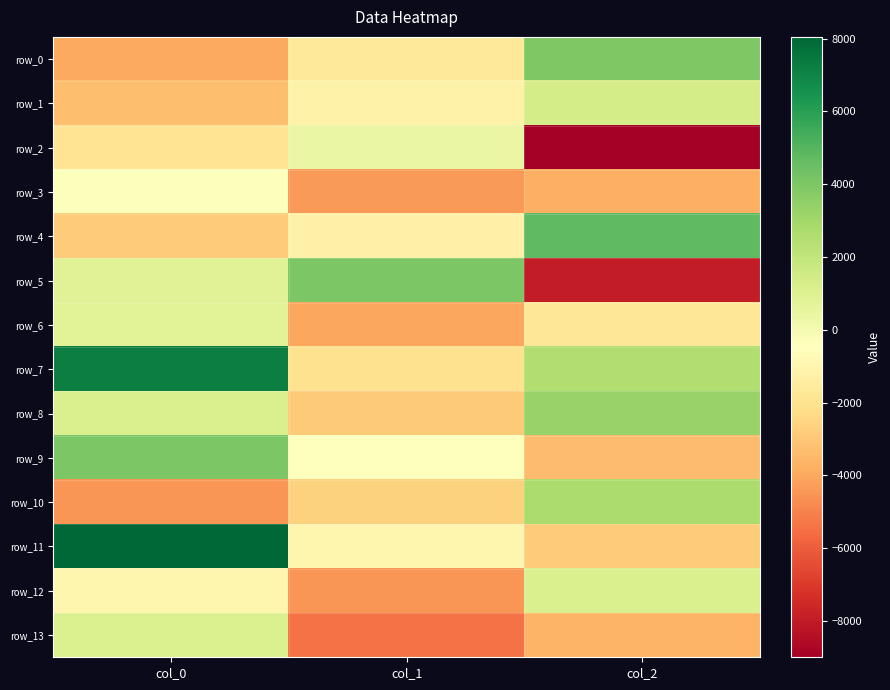

Which has a higher value, col_0 or col_2?

col_2